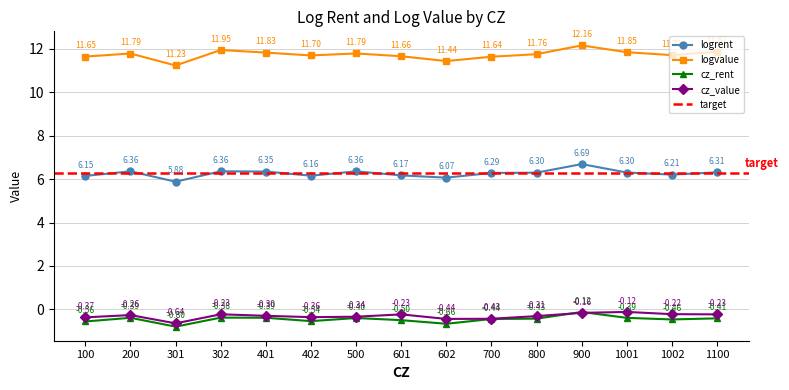

Does the chart have visible grid lines?

Yes